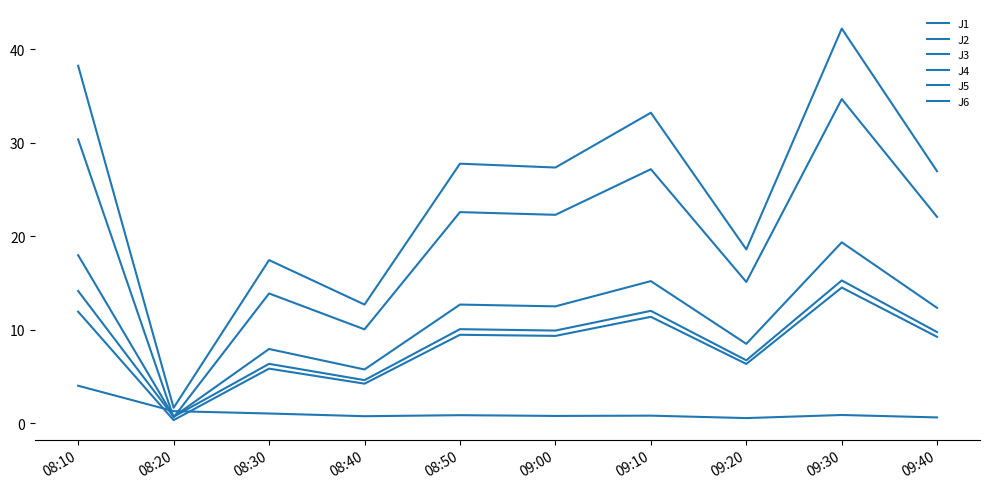

How many lines are shown in the chart?

6